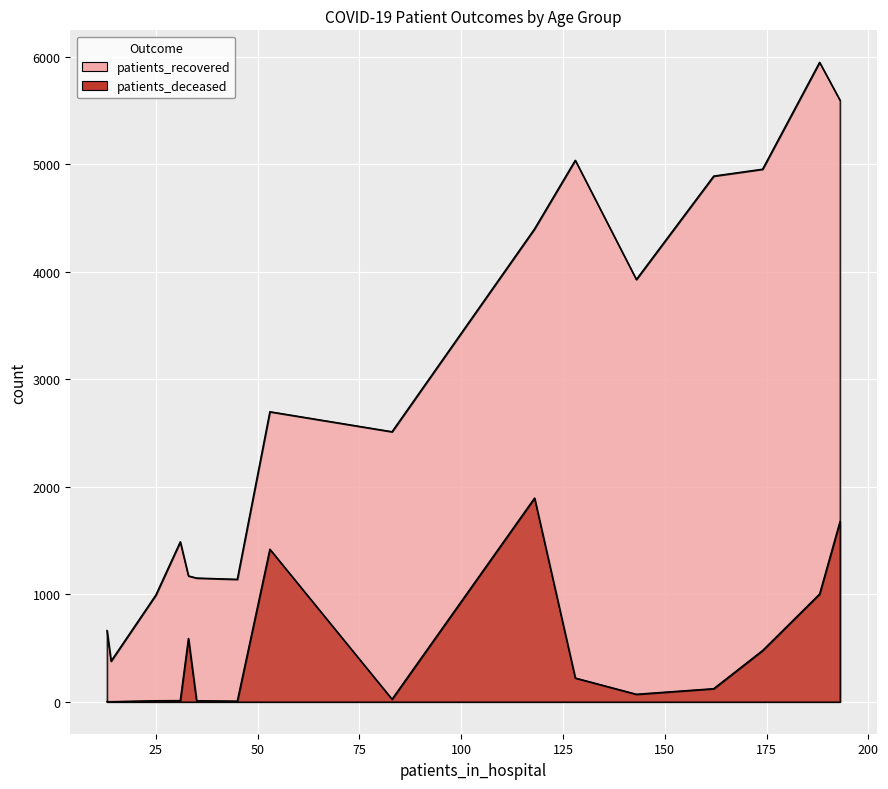

At which label does patients_recovered first exceed 2698?

50 - 54